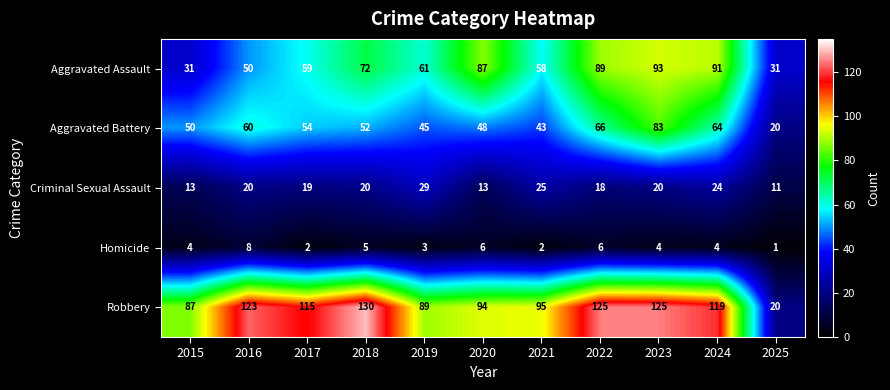

Which category has the highest value in the Robbery series?

2018